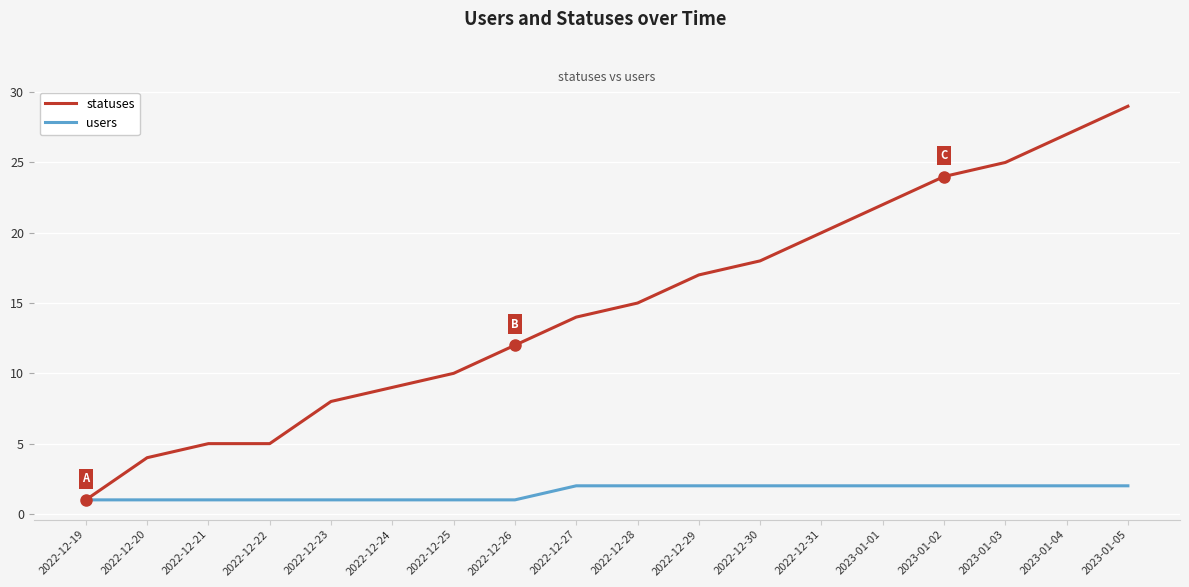

Which series has the widest spread of values?

statuses